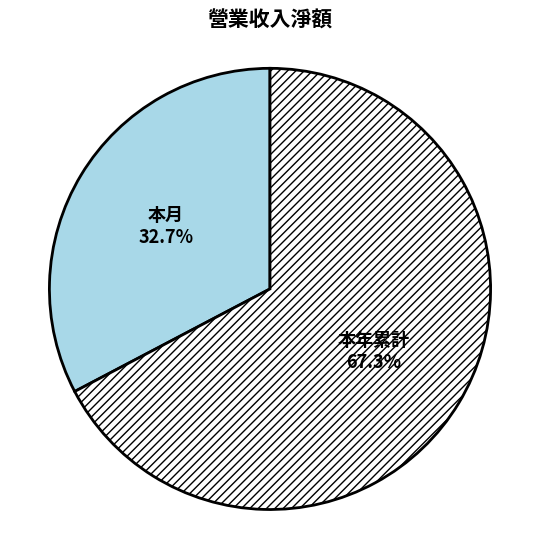

Rank the categories by value from lowest to highest.

本月, 本年累計